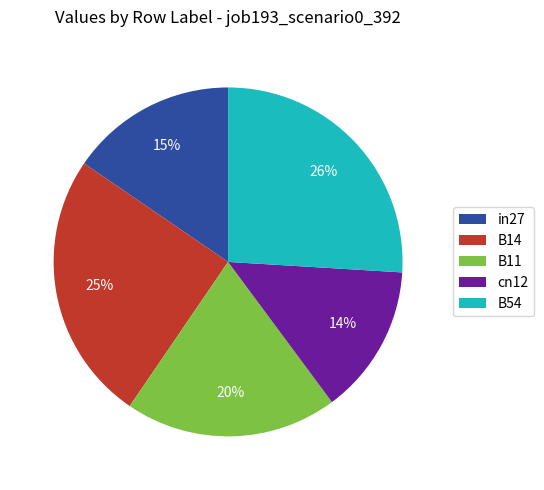

Is it true that B54 is 26% of the pie?

True